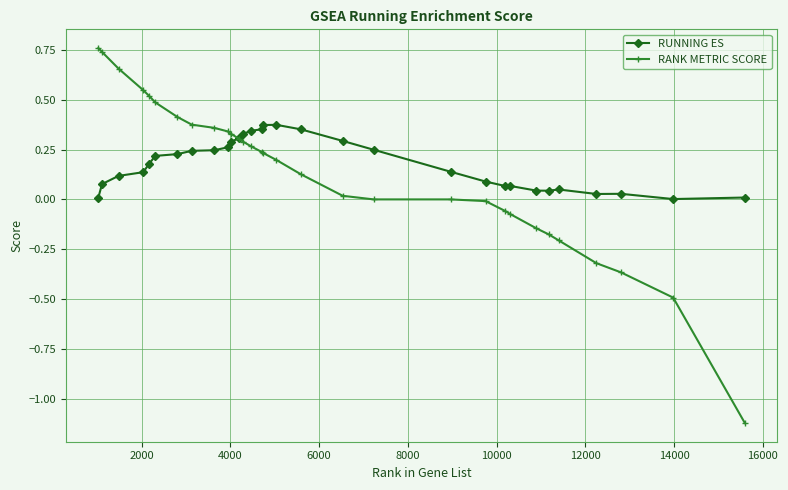

How many times do RANK METRIC SCORE and RUNNING ES cross each other?

1